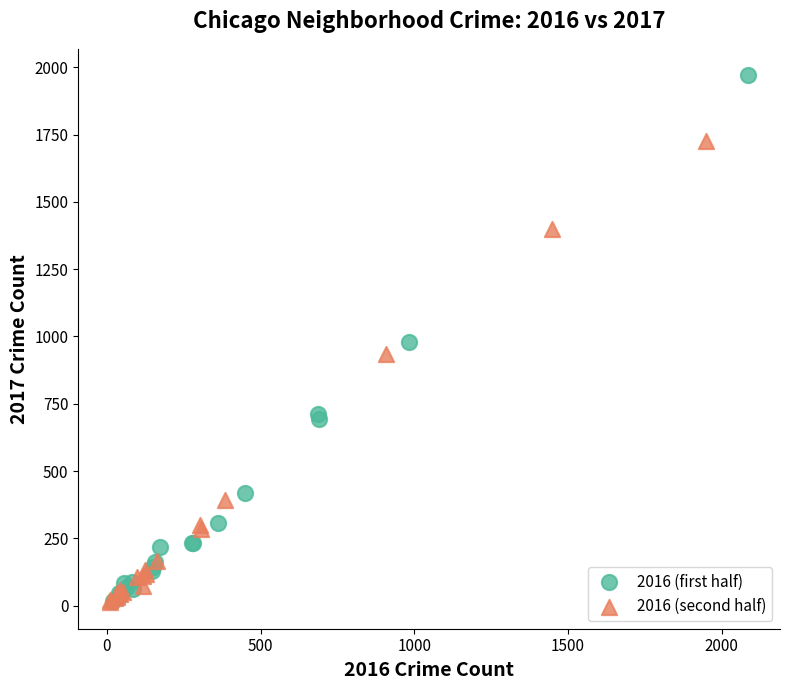

Which series has the widest spread of Y values?

2016 (first half)